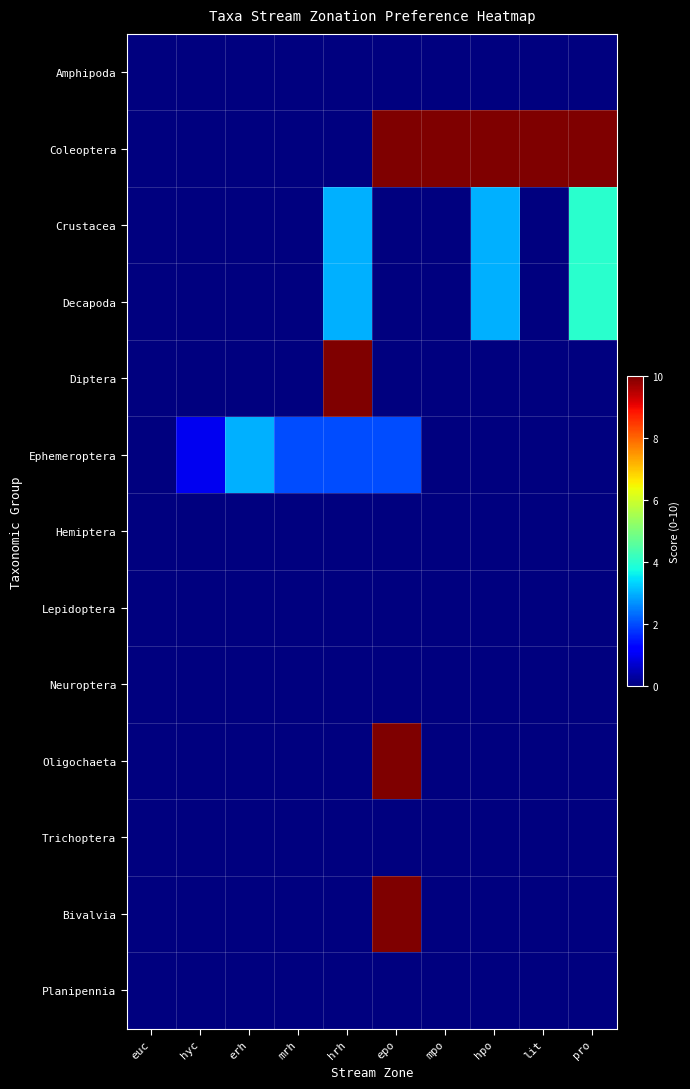

Reading right to left, list all the values displayed in this chart.

Amphipoda: pro=0	lit=0	hpo=0	mpo=0	epo=0	hrh=0	mrh=0	erh=0	hyc=0	euc=0
Coleoptera: pro=10	lit=10	hpo=10	mpo=10	epo=10	hrh=0	mrh=0	erh=0	hyc=0	euc=0
Crustacea: pro=4	lit=0	hpo=3	mpo=0	epo=0	hrh=3	mrh=0	erh=0	hyc=0	euc=0
Decapoda: pro=4	lit=0	hpo=3	mpo=0	epo=0	hrh=3	mrh=0	erh=0	hyc=0	euc=0
Diptera: pro=0	lit=0	hpo=0	mpo=0	epo=0	hrh=10	mrh=0	erh=0	hyc=0	euc=0
Ephemeroptera: pro=0	lit=0	hpo=0	mpo=0	epo=2	hrh=2	mrh=2	erh=3	hyc=1	euc=0
Hemiptera: pro=0	lit=0	hpo=0	mpo=0	epo=0	hrh=0	mrh=0	erh=0	hyc=0	euc=0
Lepidoptera: pro=0	lit=0	hpo=0	mpo=0	epo=0	hrh=0	mrh=0	erh=0	hyc=0	euc=0
Neuroptera: pro=0	lit=0	hpo=0	mpo=0	epo=0	hrh=0	mrh=0	erh=0	hyc=0	euc=0
Oligochaeta: pro=0	lit=0	hpo=0	mpo=0	epo=10	hrh=0	mrh=0	erh=0	hyc=0	euc=0
Trichoptera: pro=0	lit=0	hpo=0	mpo=0	epo=0	hrh=0	mrh=0	erh=0	hyc=0	euc=0
Bivalvia: pro=0	lit=0	hpo=0	mpo=0	epo=10	hrh=0	mrh=0	erh=0	hyc=0	euc=0
Planipennia: pro=0	lit=0	hpo=0	mpo=0	epo=0	hrh=0	mrh=0	erh=0	hyc=0	euc=0